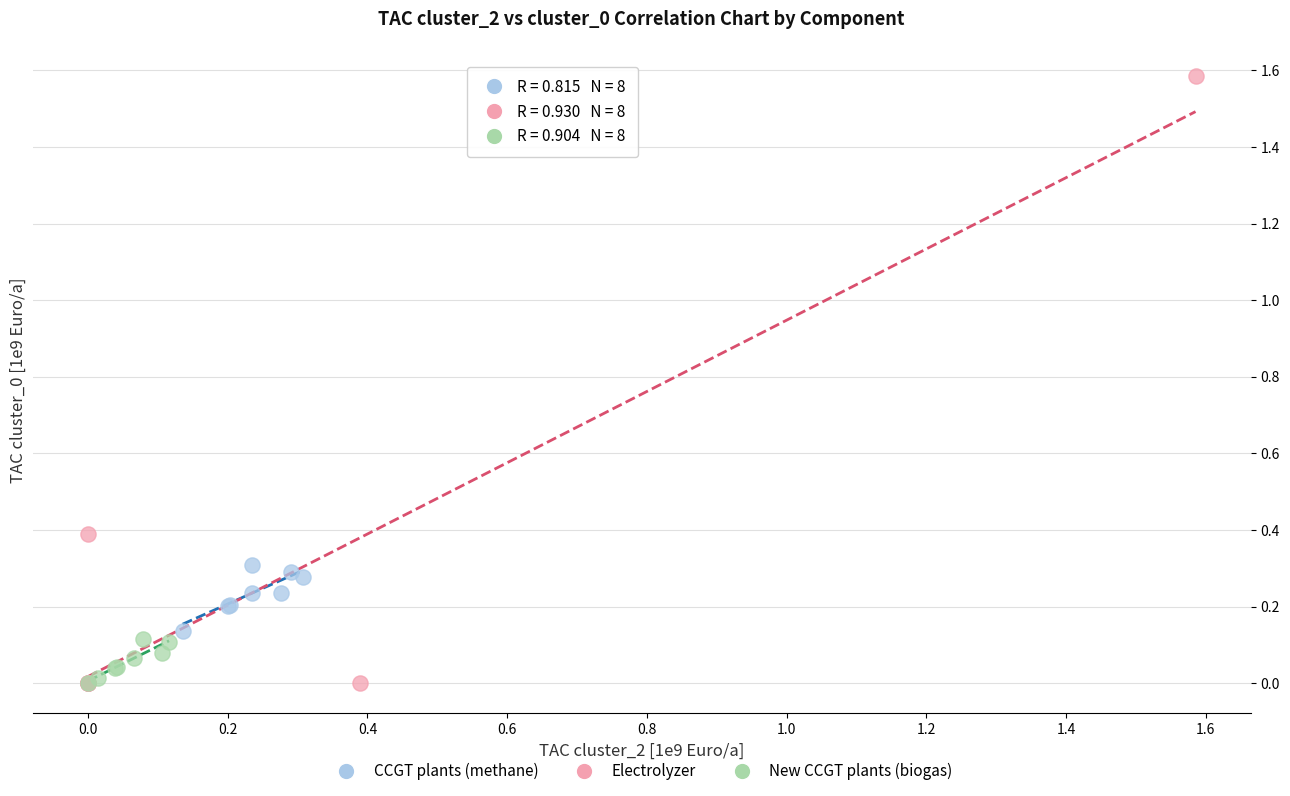

Which series has the largest Y range (max minus min)?

Electrolyzer